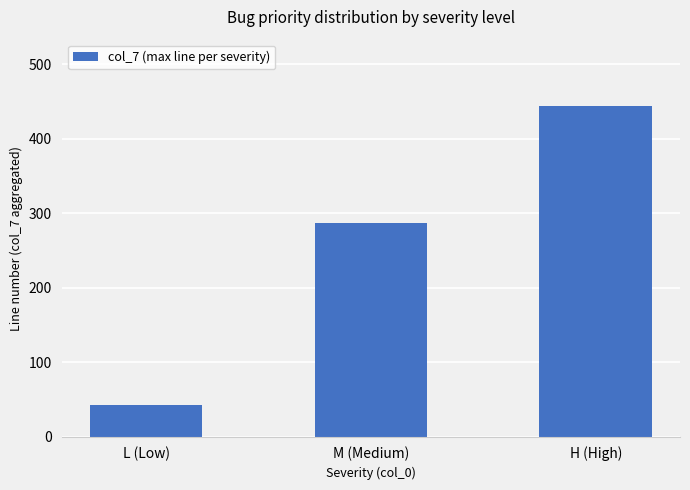

Reading right to left, transcribe all the data shown in this chart.

H (High)=444	M (Medium)=287	L (Low)=43